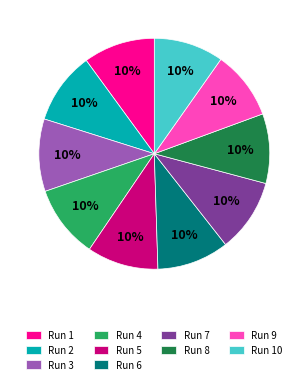

To the nearest percent, what is the average slice percentage?

10%